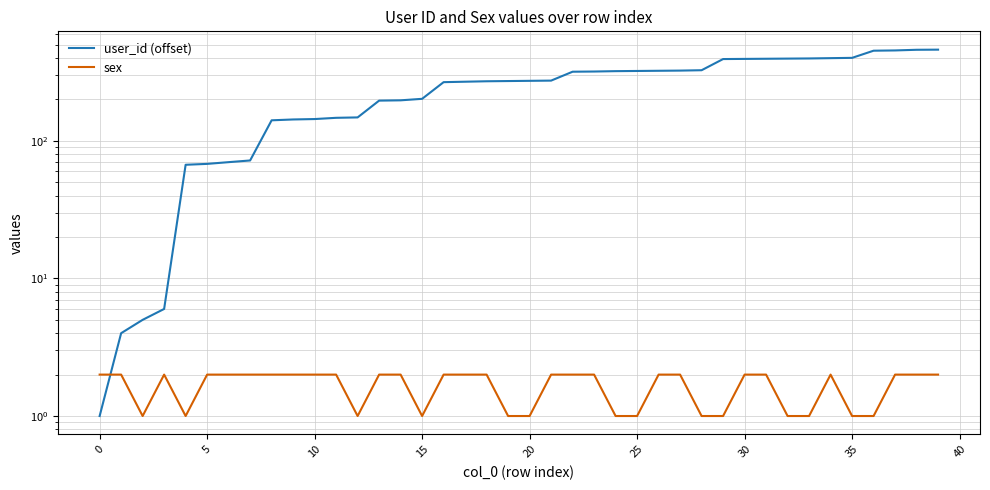

True or false: user_id (offset) and sex intersect in this chart.

True